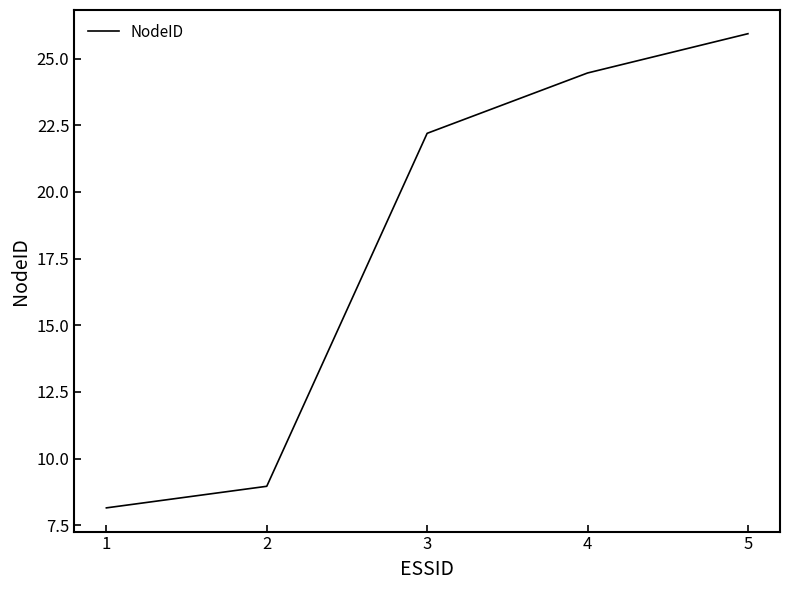

True or false: there are more than 1 points higher than both neighbors.

False